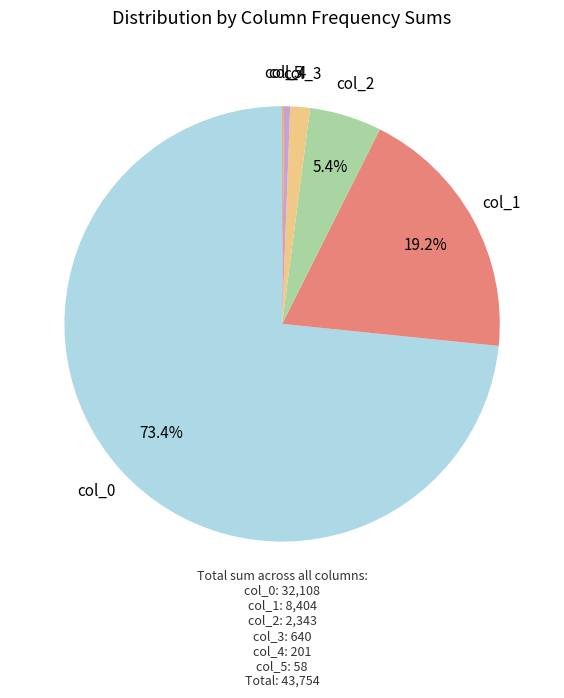

Which category has the biggest portion of the pie?

col_0